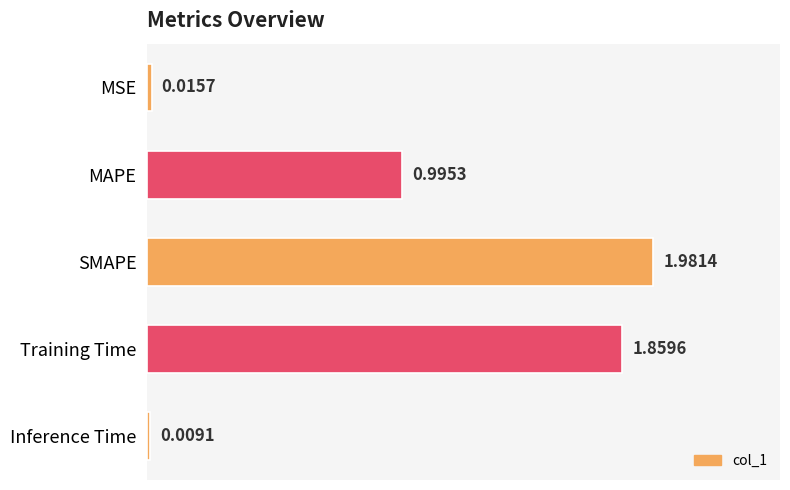

What is the average value?

1.0